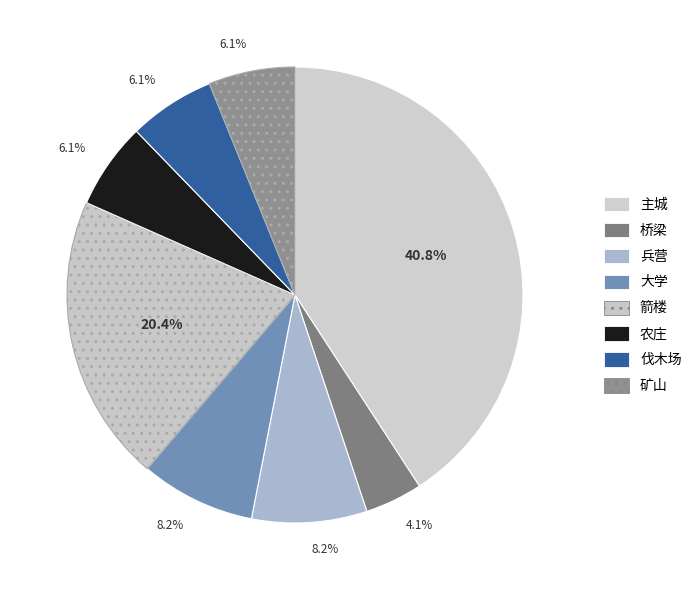

Count the number of slices in the pie.

8